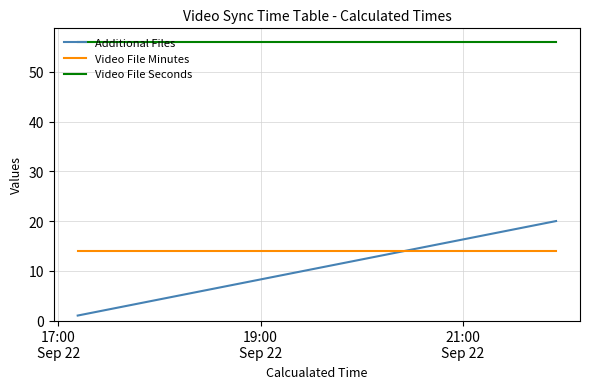

Does the chart have visible grid lines?

Yes